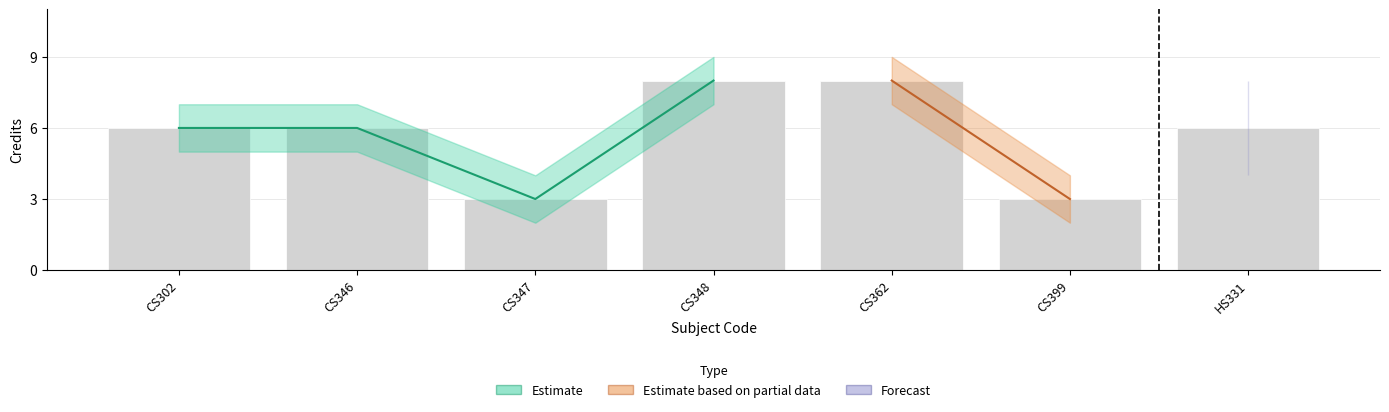

List the labels in order of value, smallest first.

CS347, CS399, CS302, CS346, HS331, CS348, CS362